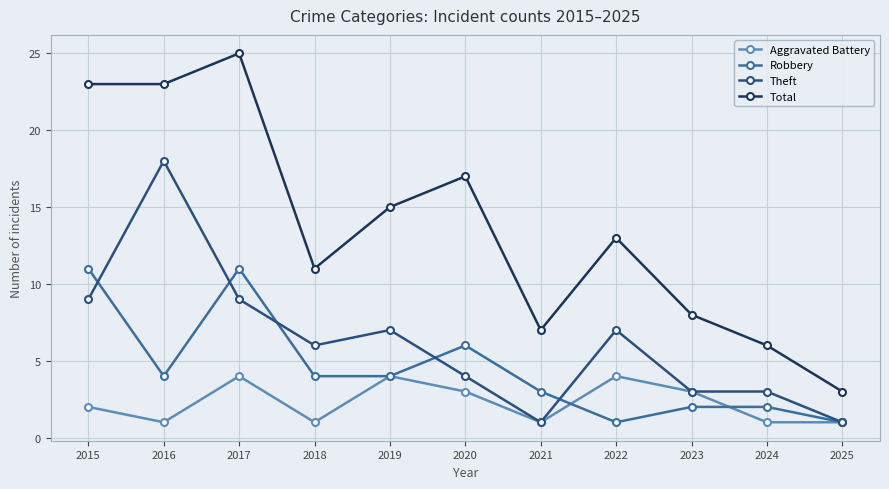

True or false: Total and Theft intersect in this chart.

False